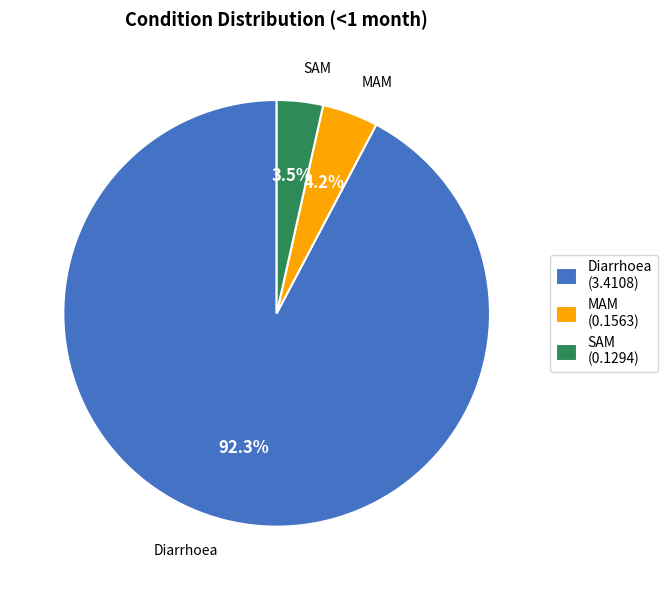

Which has a higher value, Diarrhoea (3.4108) or MAM (0.1563)?

Diarrhoea (3.4108)